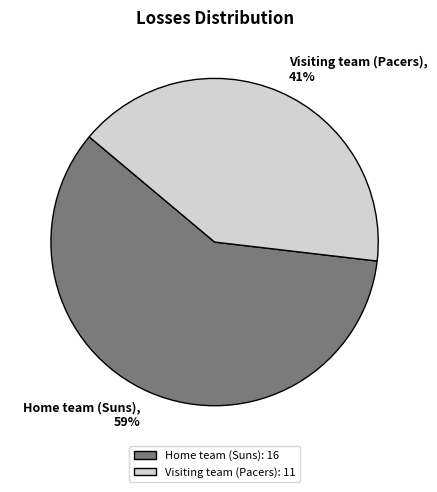

Approximately how many times larger is the value at Visiting team (Pacers) compared to Home team (Suns)?

0.7